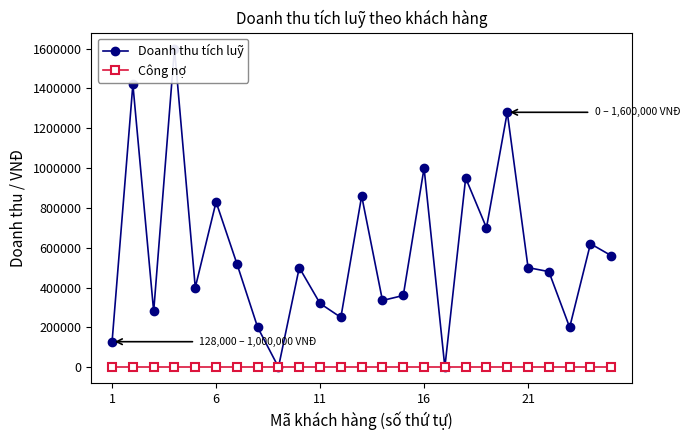

What is the value of the Doanh thu tích luỹ point at the 25th from the left?

560000